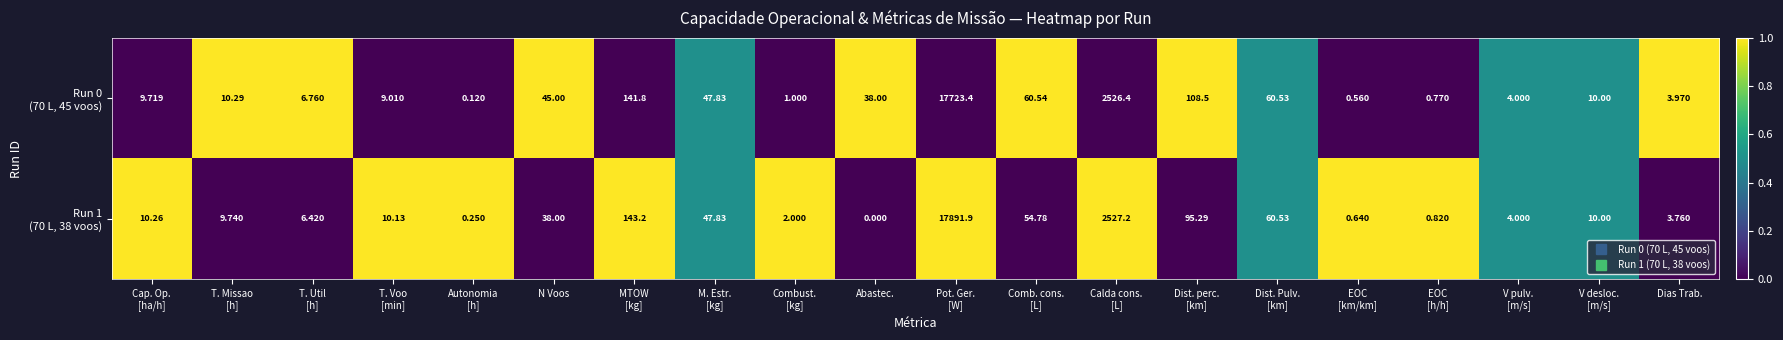

At which category does the chart reach its minimum across all series?

Abastec.